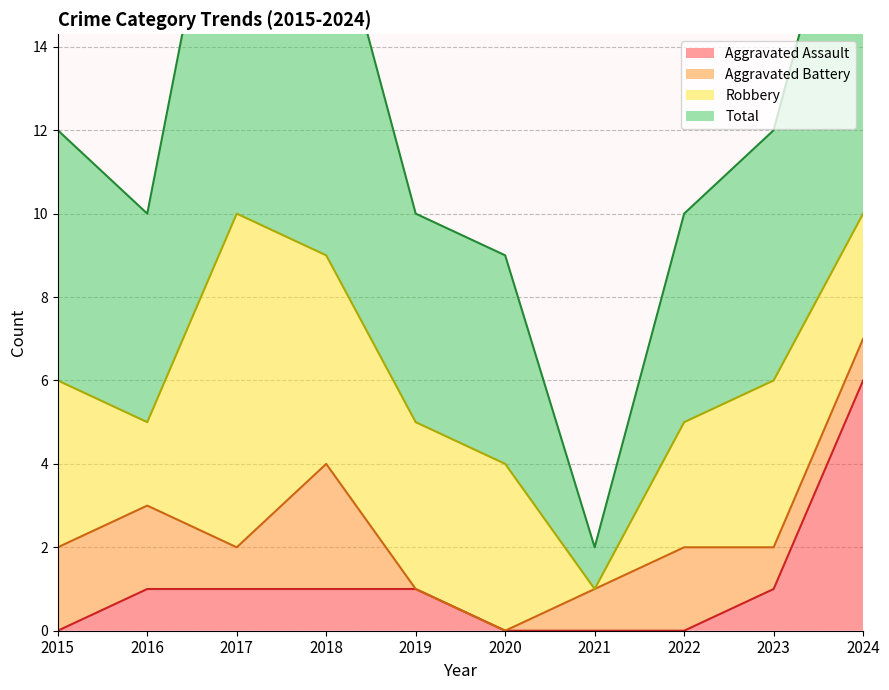

Which series has the largest total across all categories?

Total